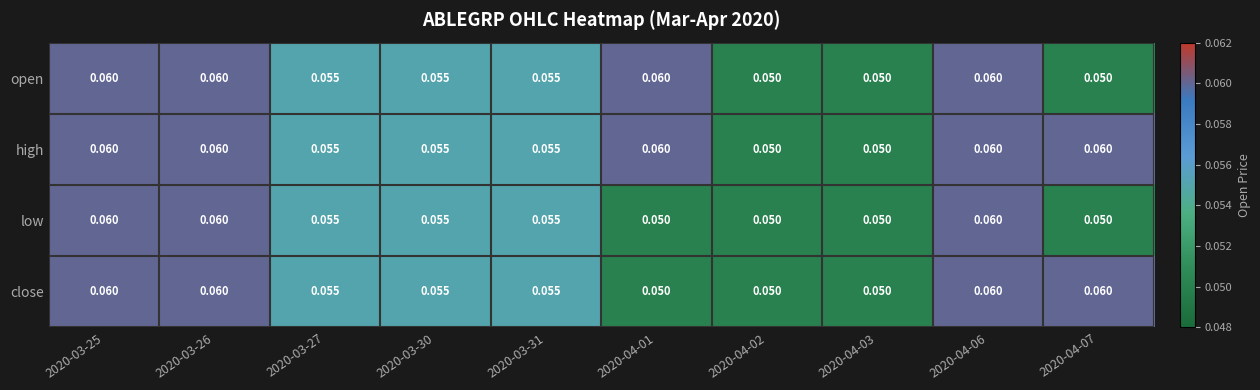

Which series has the largest total across all categories?

high